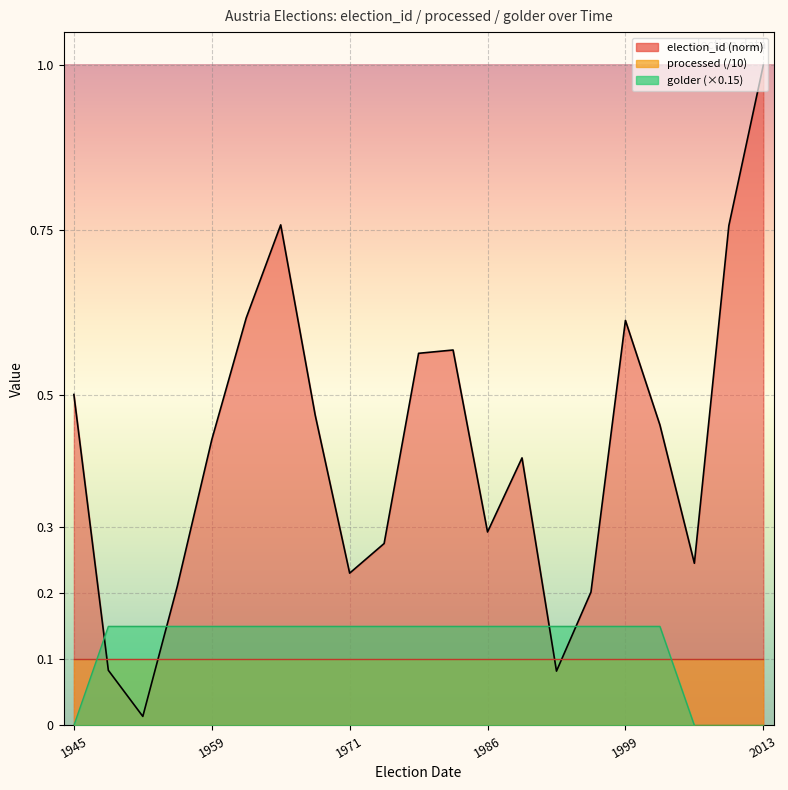

The value of golder at 2006-10-01 is 0.0. True or false?

True